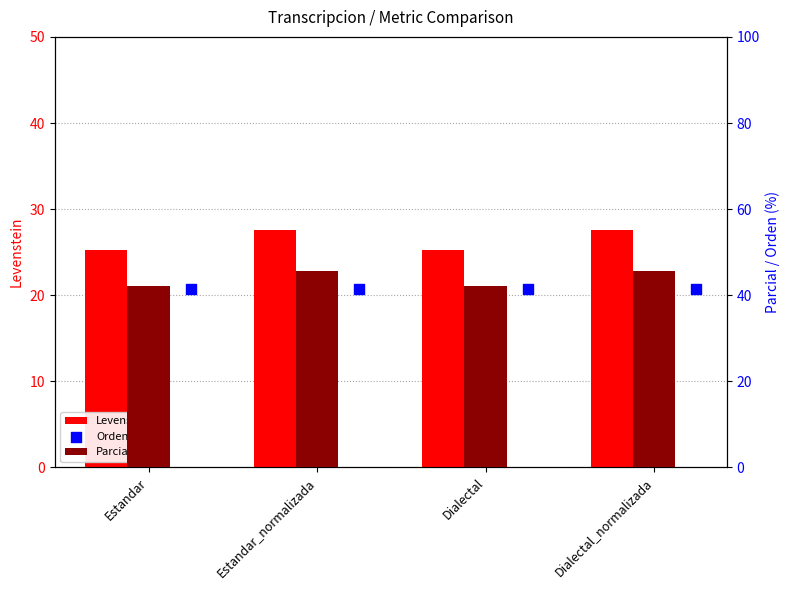

Is the value of Parcial at Dialectal_normalizada greater than the value of Orden at Estandar?

Yes